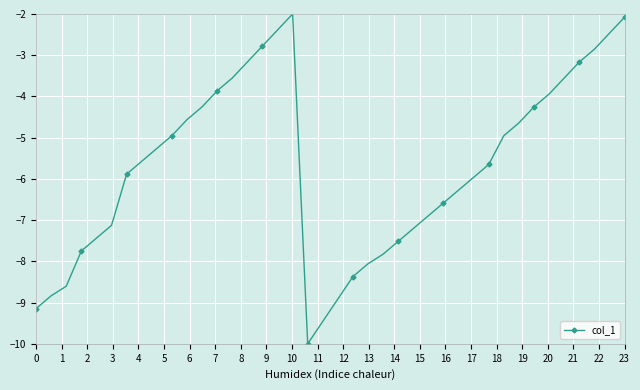

Reading left to right, extract all data points from this chart.

-9.1	-8.8	-8.6	-7.7	-7.4	-7.1	-5.9	-5.6	-5.3	-5.0	-4.6	-4.3	-3.9	-3.6	-3.2	-2.8	-2.4	-2.0	-10.0	-9.5	-8.9	-8.4	-8.1	-7.8	-7.5	-7.2	-6.9	-6.6	-6.3	-6.0	-5.7	-5.0	-4.6	-4.3	-3.9	-3.6	-3.2	-2.9	-2.5	-2.1